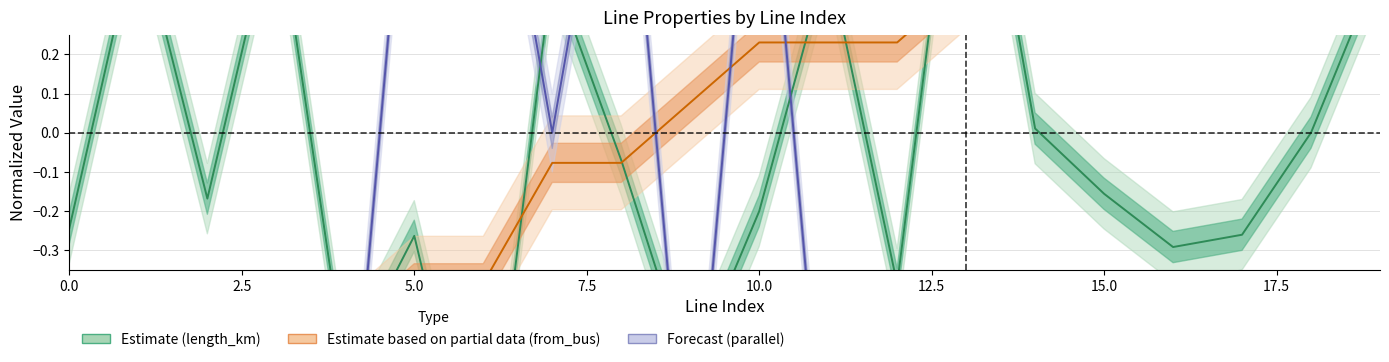

How many values in Estimate based on partial data are below zero?

9